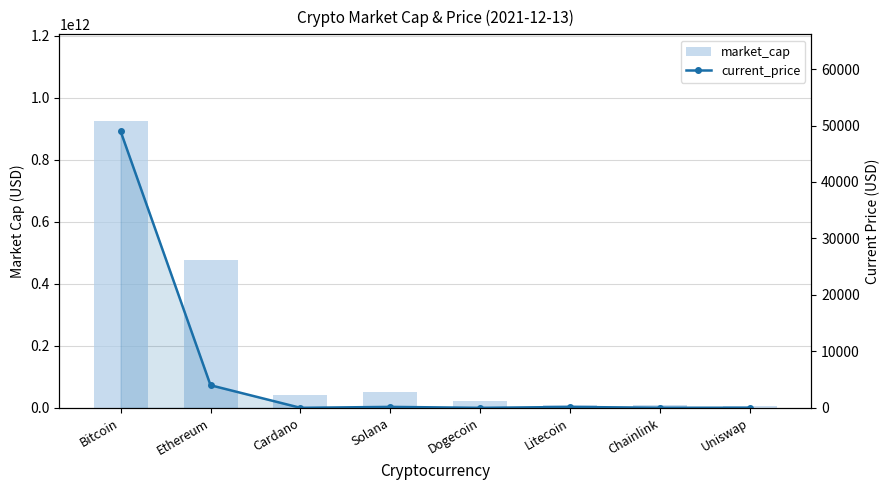

What is the minimum value for current_price?

0.2